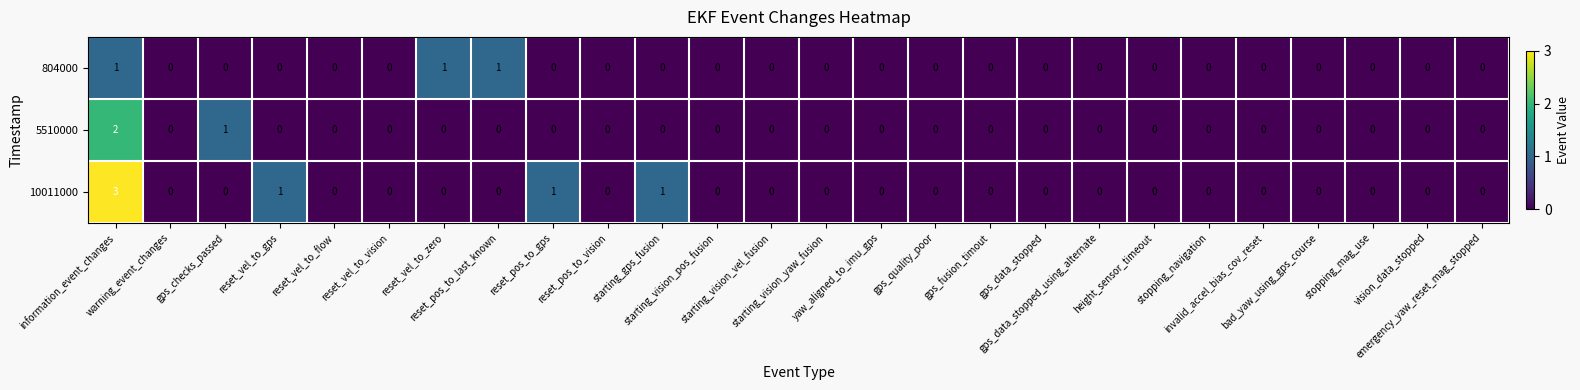

Which series has the largest total across all categories?

10011000